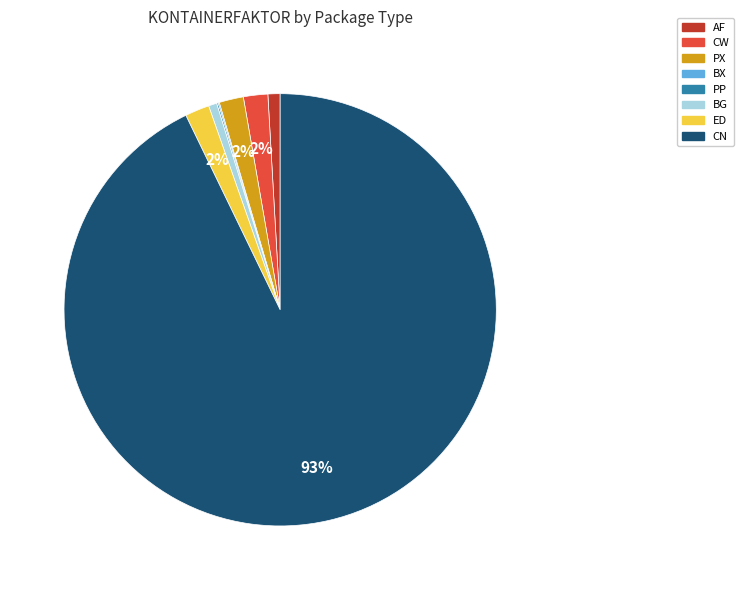

What is the largest slice in the pie chart?

CN